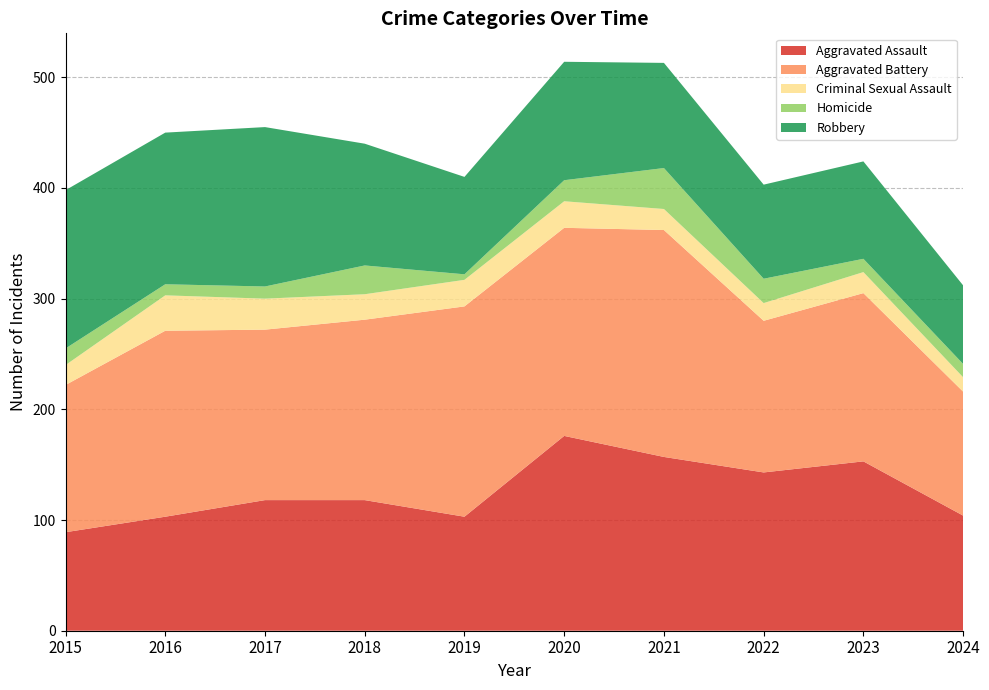

Reading right to left, extract all data points from this chart.

Aggravated Assault: 104	153	143	157	176	103	118	118	103	89
Aggravated Battery: 112	152	137	205	188	190	163	154	168	133
Criminal Sexual Assault: 13	19	16	19	24	24	23	28	32	18
Homicide: 12	12	22	37	19	5	26	11	10	15
Robbery: 71	88	85	95	107	88	110	144	137	143